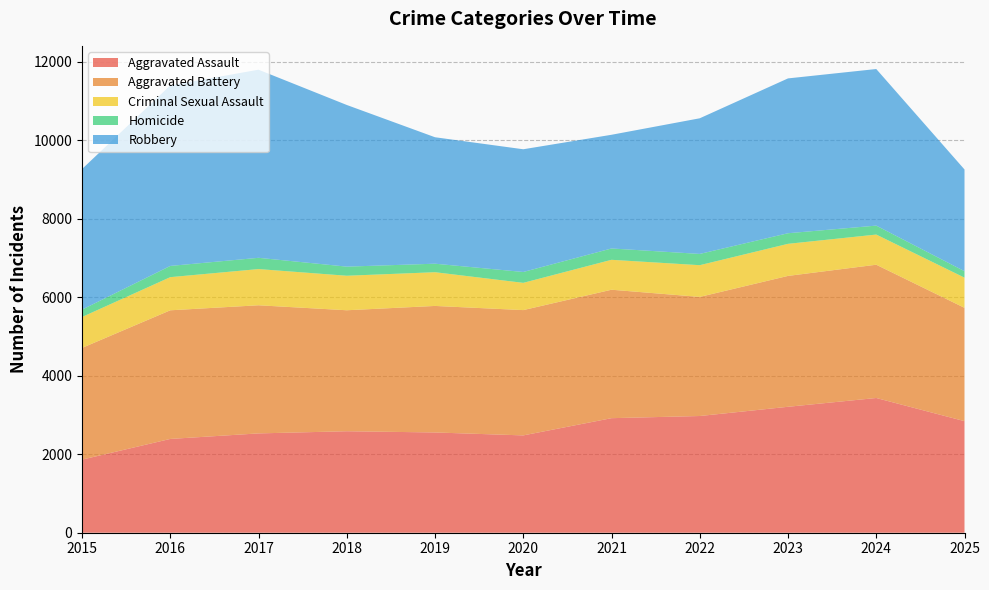

Reading left to right, extract all data points from this chart.

Aggravated Assault: 2015=1862	2016=2389	2017=2530	2018=2585	2019=2554	2020=2479	2021=2918	2022=2973	2023=3208	2024=3432	2025=2842
Aggravated Battery: 2015=2846	2016=3277	2017=3264	2018=3082	2019=3223	2020=3192	2021=3272	2022=3034	2023=3334	2024=3395	2025=2887
Criminal Sexual Assault: 2015=787	2016=844	2017=922	2018=879	2019=859	2020=694	2021=762	2022=808	2023=817	2024=768	2025=768
Homicide: 2015=188	2016=286	2017=287	2018=232	2019=217	2020=277	2021=289	2022=287	2023=270	2024=228	2025=165
Robbery: 2015=3581	2016=4599	2017=4792	2018=4118	2019=3221	2020=3126	2021=2896	2022=3455	2023=3944	2024=3989	2025=2591